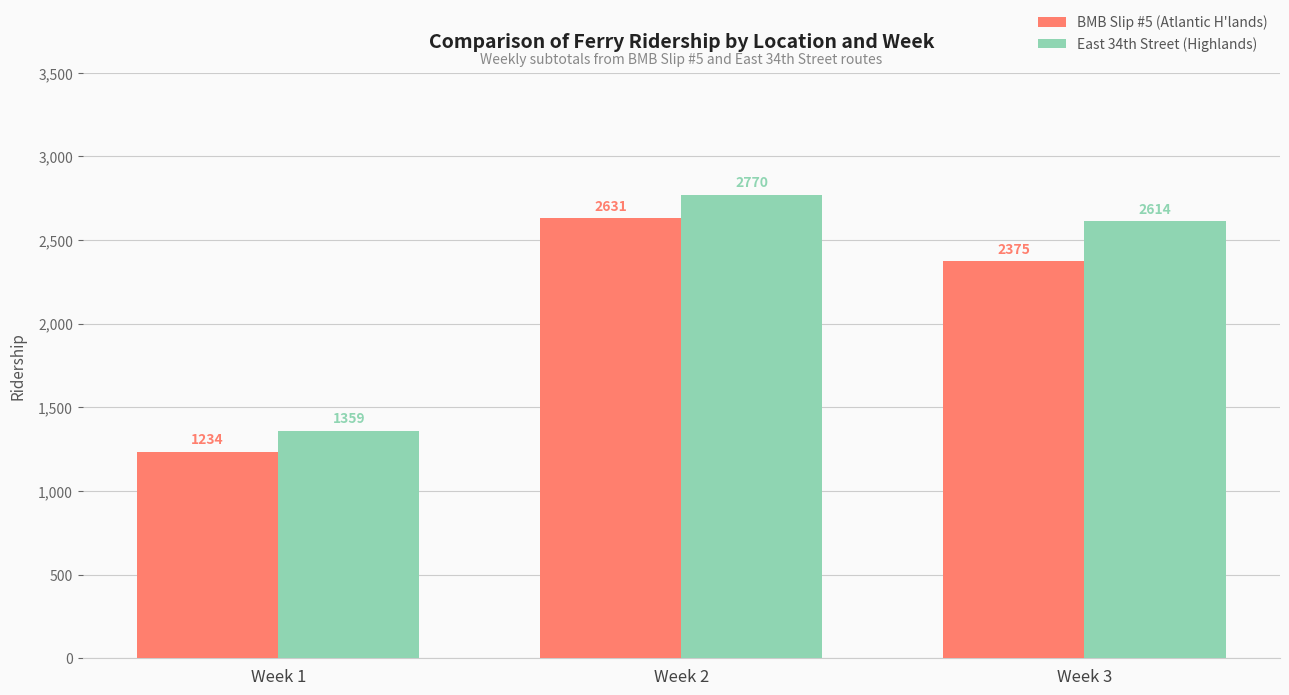

The value of BMB Slip #5 (Atlantic H'lands) at Week 3 is 2375. True or false?

True